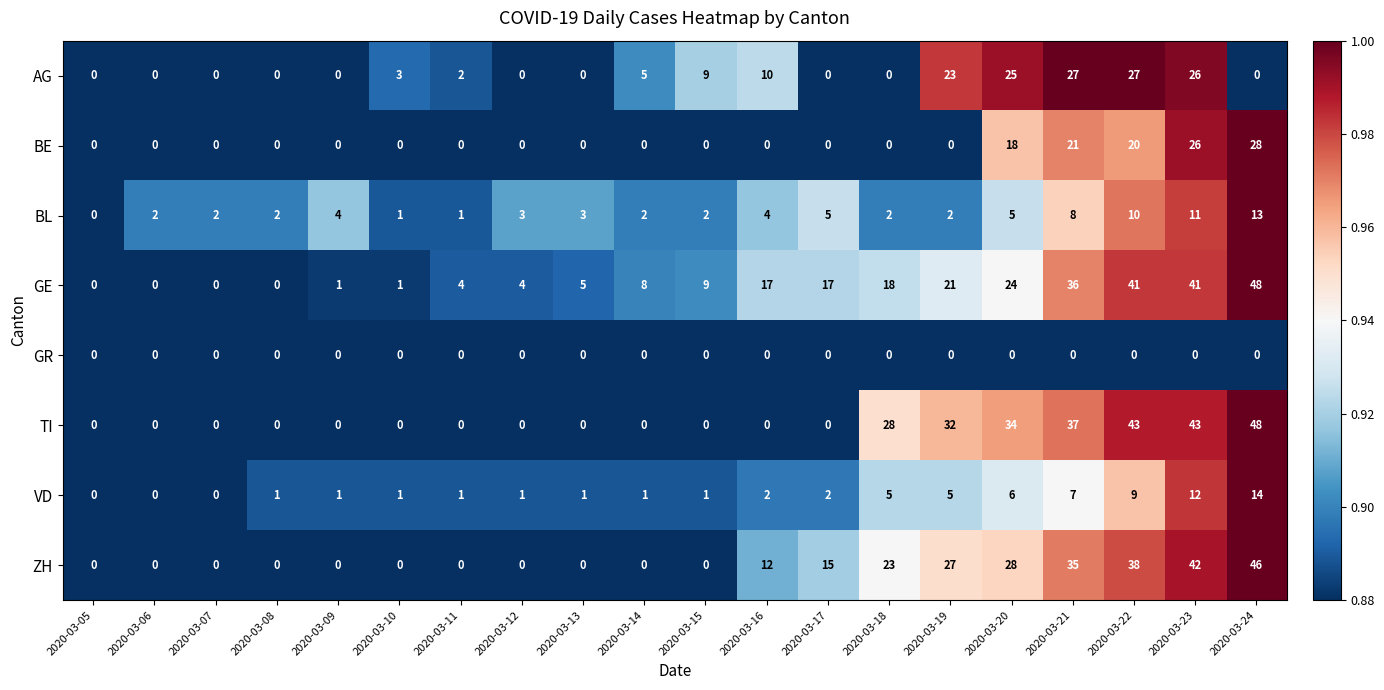

Is it true that GE equals 6 at 2020-03-18?

False